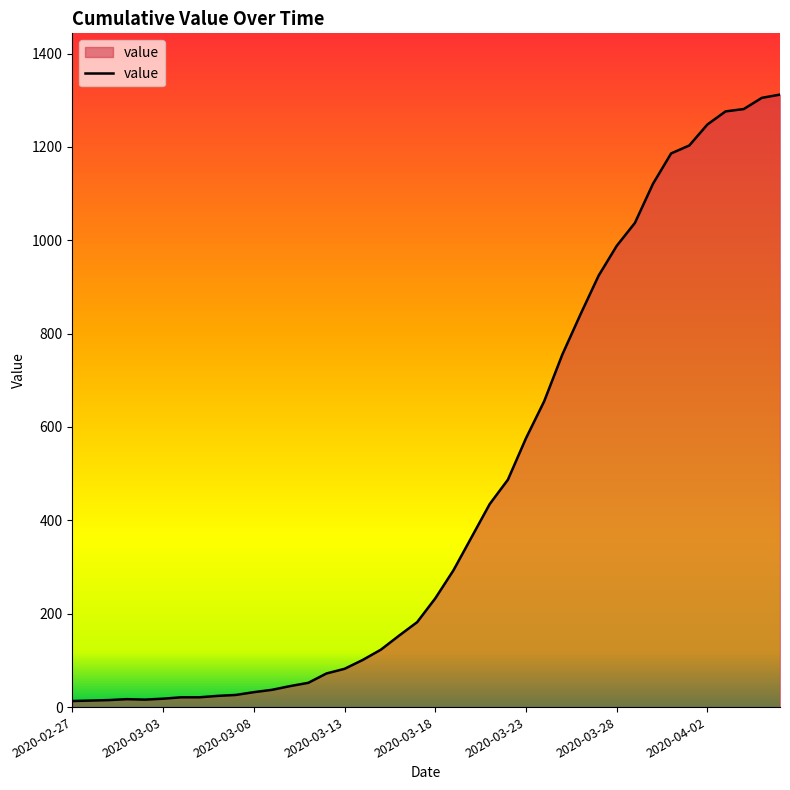

Does the chart have visible grid lines?

No